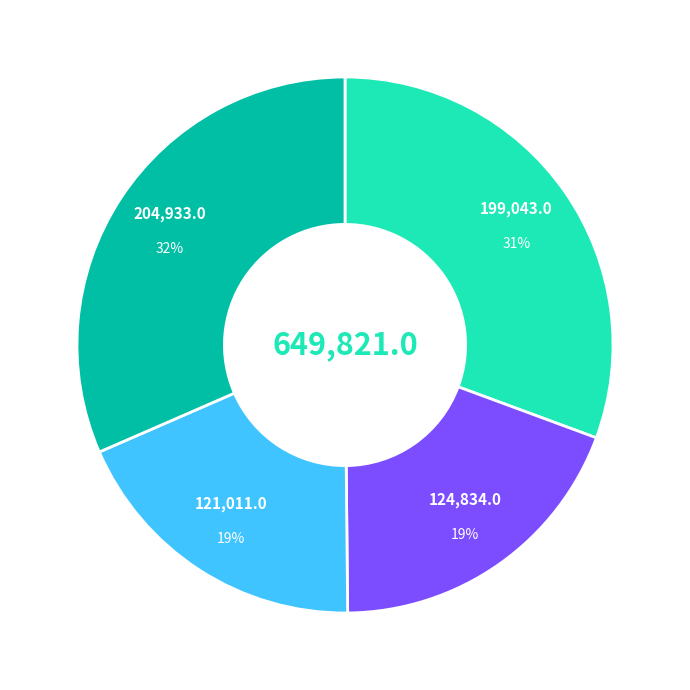

To the nearest percent, what is the average slice percentage?

25%